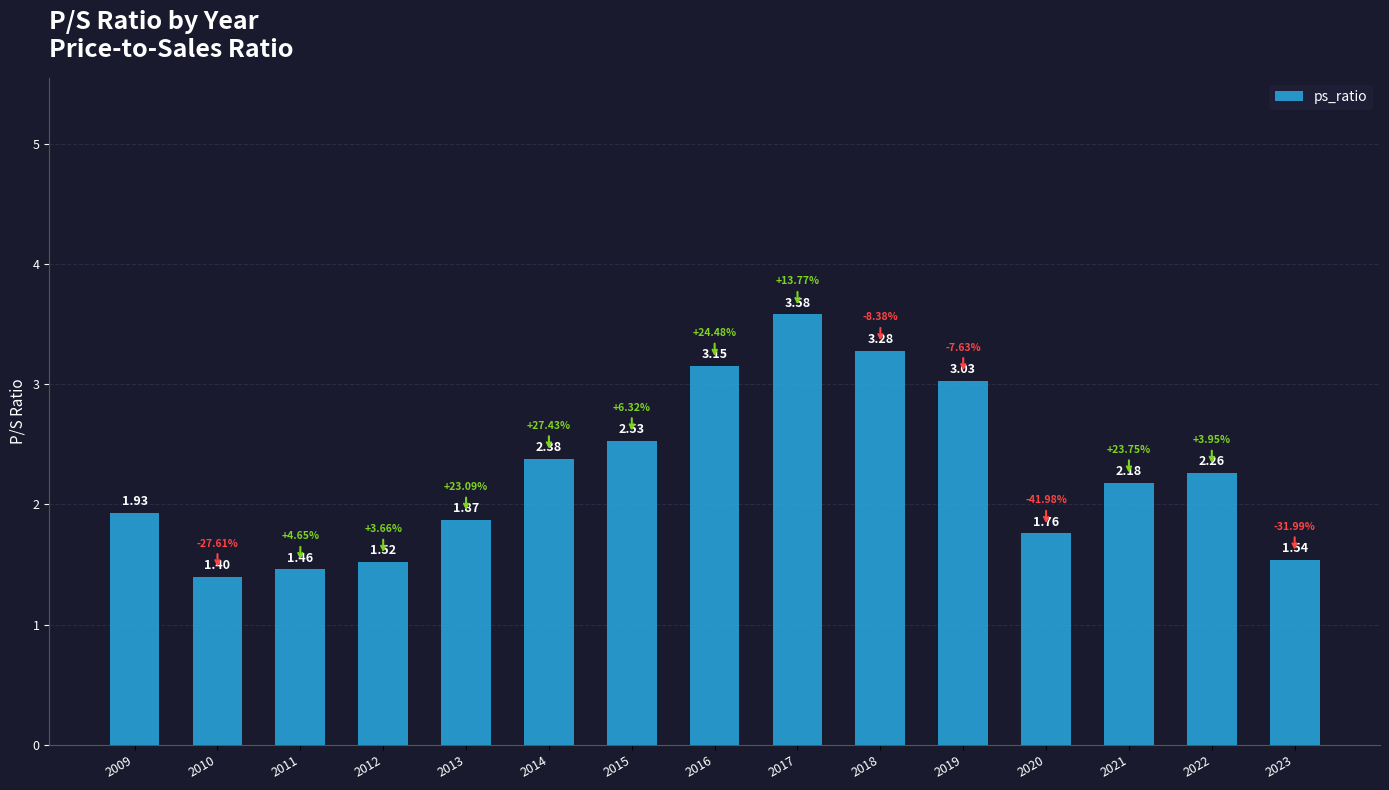

What is the sum of all values?

33.9